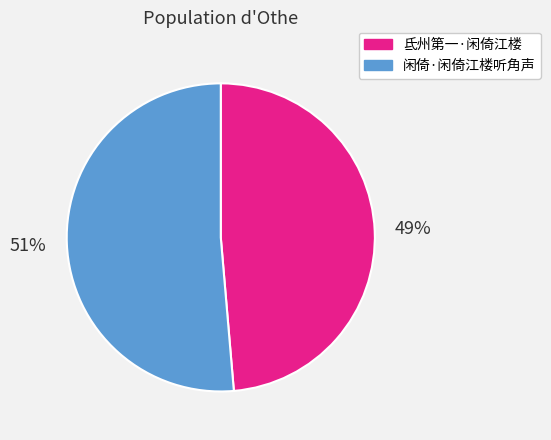

Do 氐州第一·闲倚江楼 and 闲倚·闲倚江楼听角声 together represent more than half of the pie?

Yes